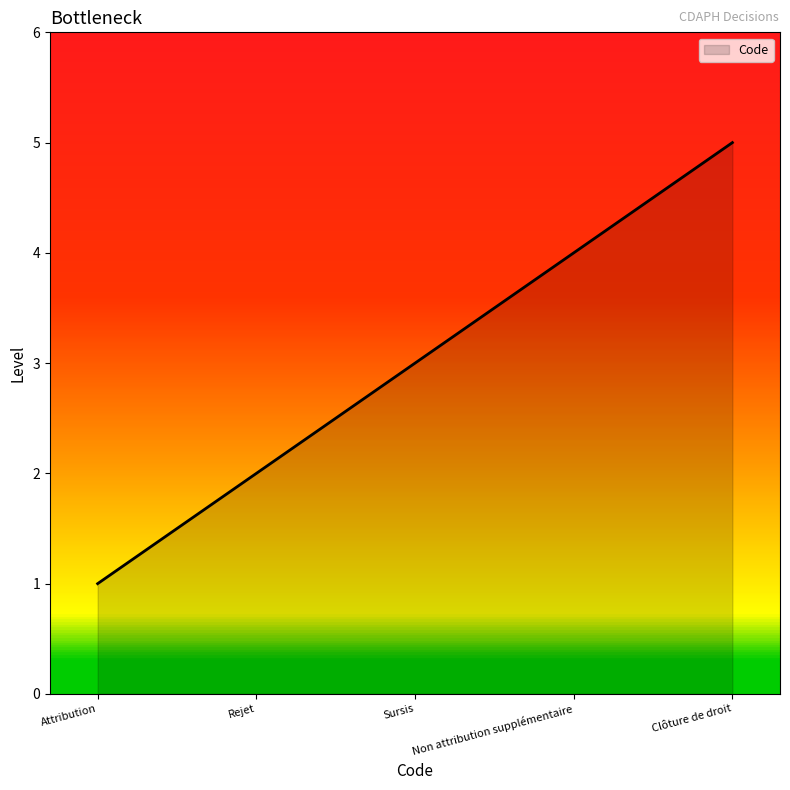

What position from the left is Sursis?

3